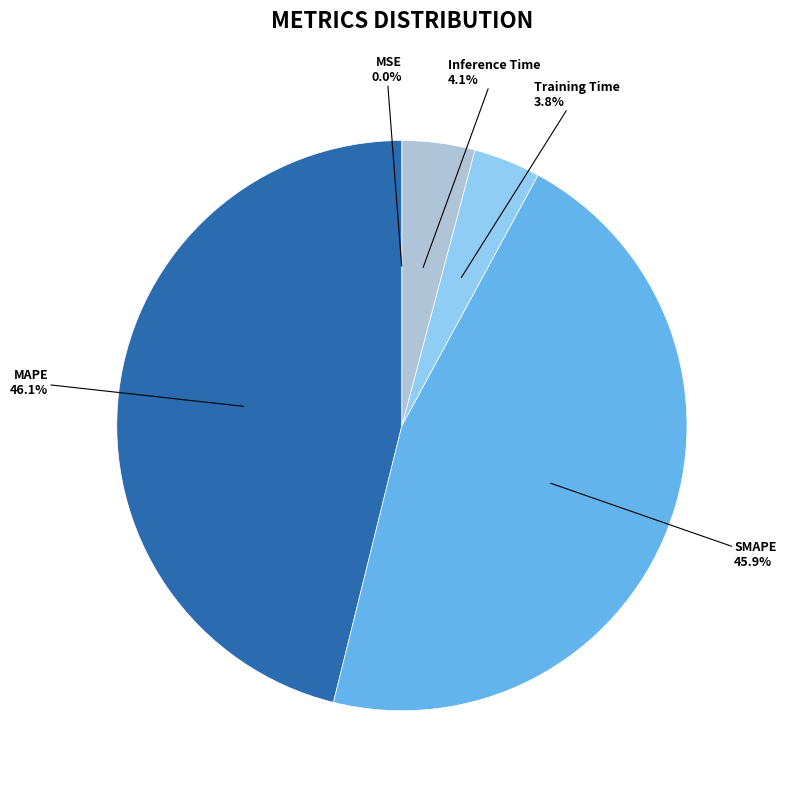

Is there any slice that represents more than half of the pie?

No